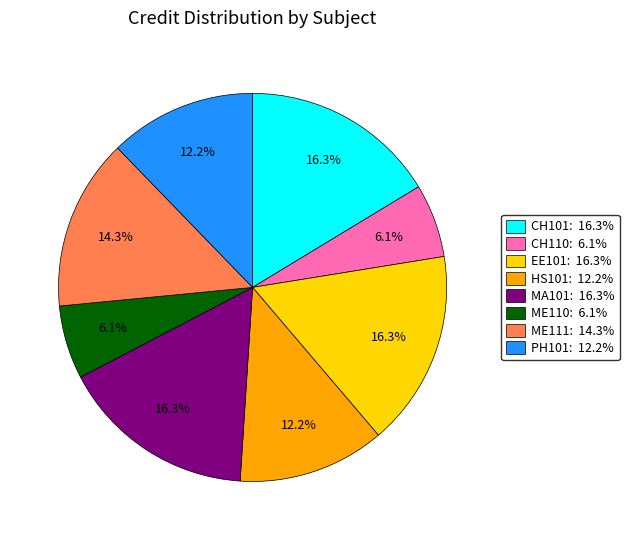

How much of the chart is everything except PH101?

87.8%